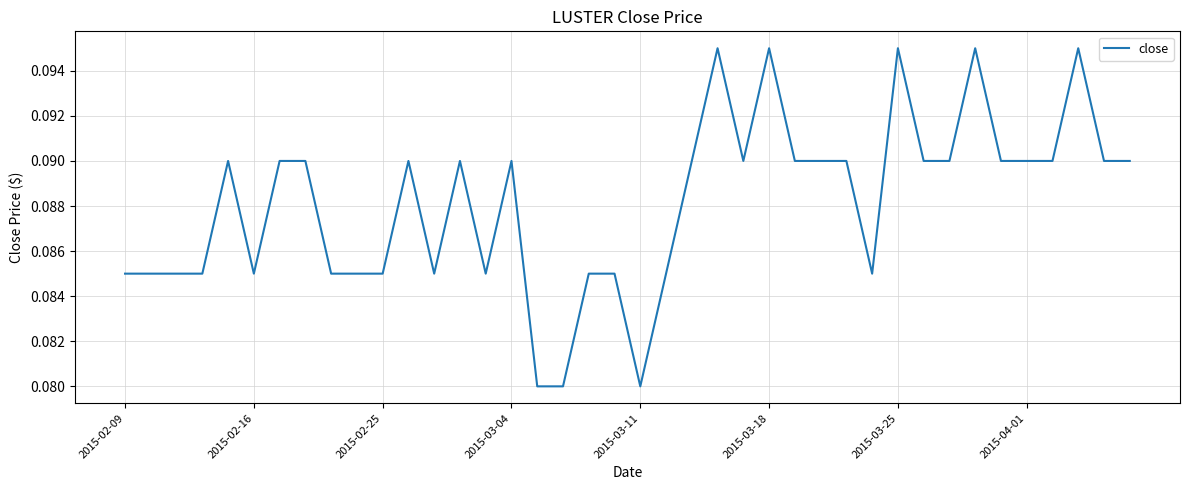

Reading left to right, list all the values displayed in this chart.

0.1	0.1	0.1	0.1	0.1	0.1	0.1	0.1	0.1	0.1	0.1	0.1	0.1	0.1	0.1	0.1	0.1	0.1	0.1	0.1	0.1	0.1	0.1	0.1	0.1	0.1	0.1	0.1	0.1	0.1	0.1	0.1	0.1	0.1	0.1	0.1	0.1	0.1	0.1	0.1